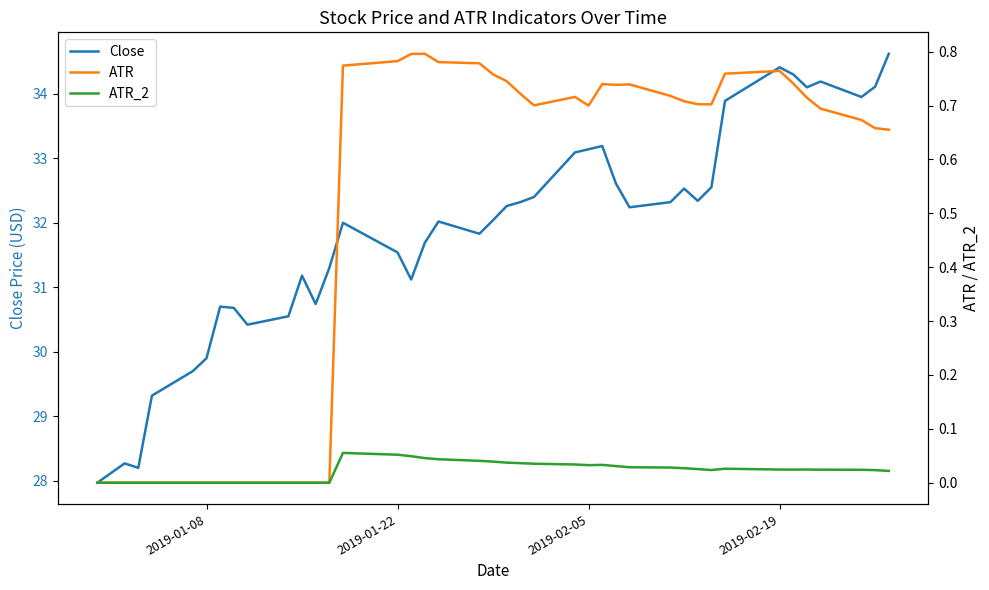

True or false: ATR_2 and ATR cross at least once.

False